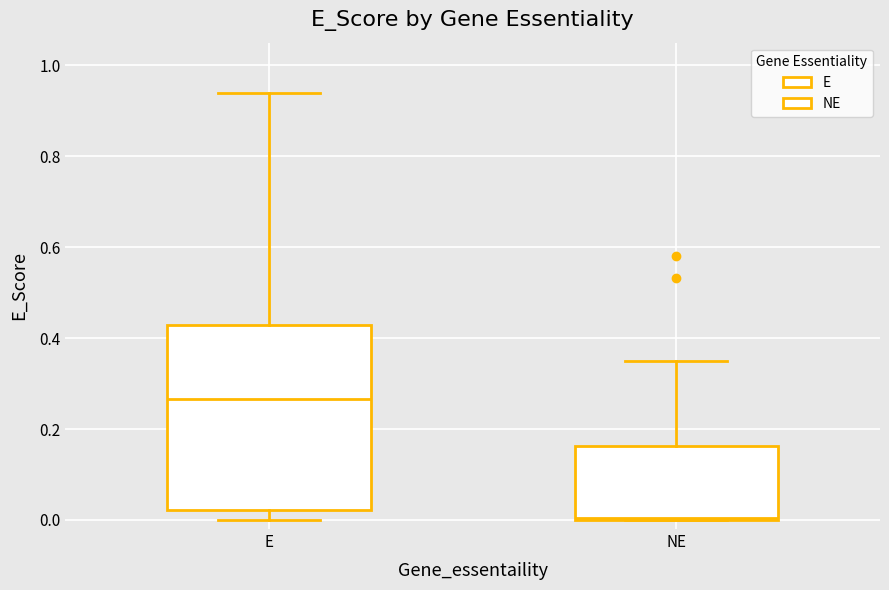

Comparing the boxes themselves (not the whiskers), which one is the tallest?

E